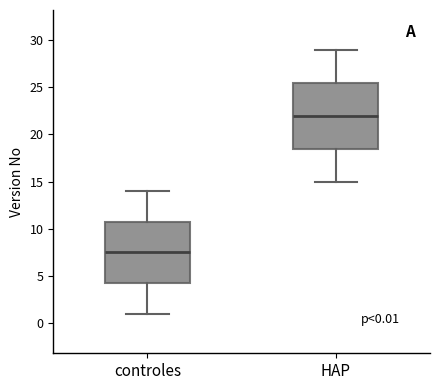

Which box's median line is the highest?

HAP